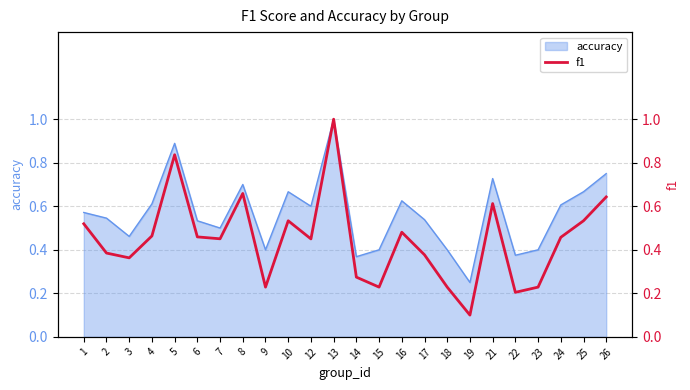

At which label is the value closest to 0?

19